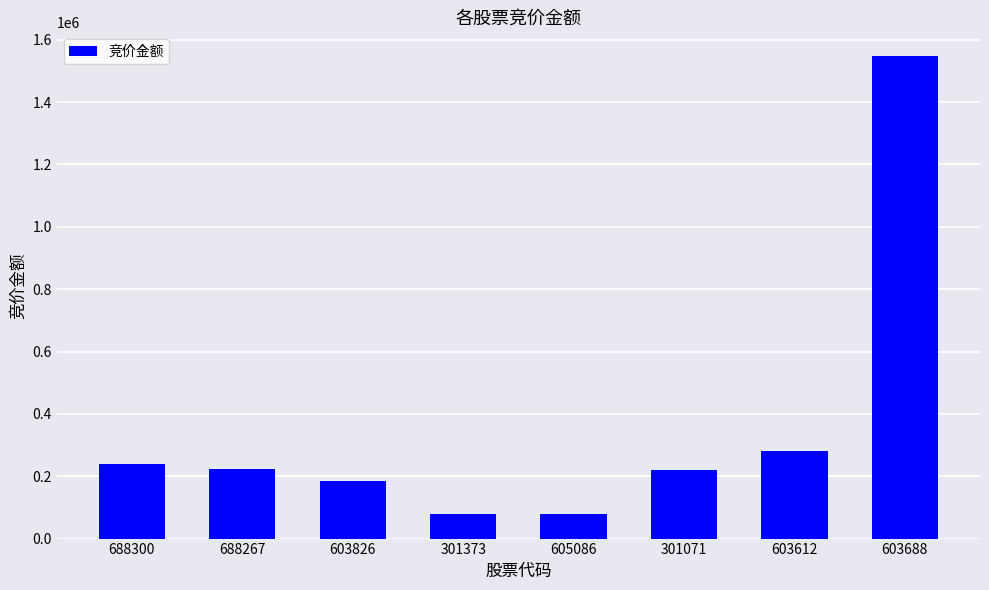

What is the ratio of the value at 603612 to the value at 603826?

1.5